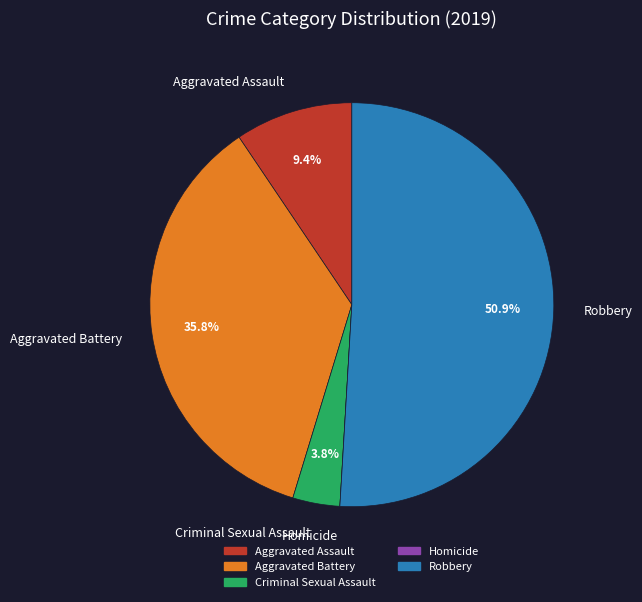

Which has a higher value, Aggravated Assault or Criminal Sexual Assault?

Aggravated Assault